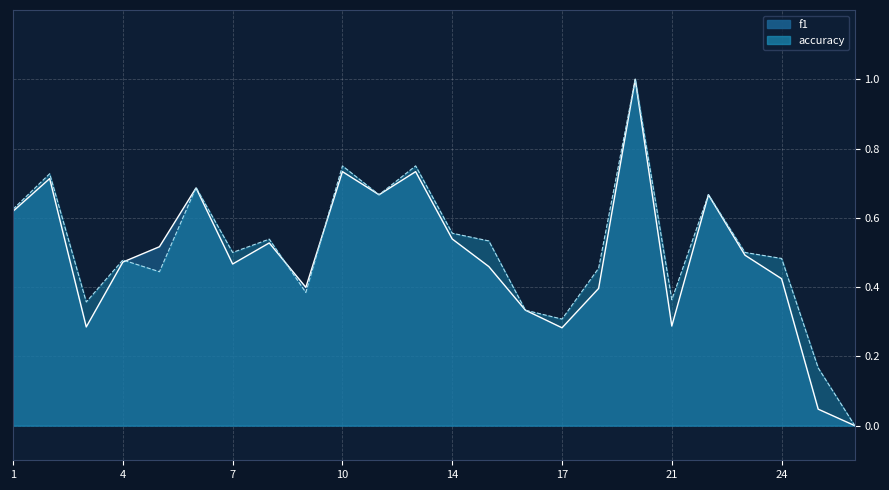

Rank the series by their maximum value, from highest to lowest.

f1, accuracy